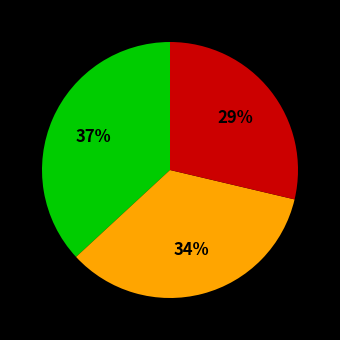

Does any single category account for the majority?

No